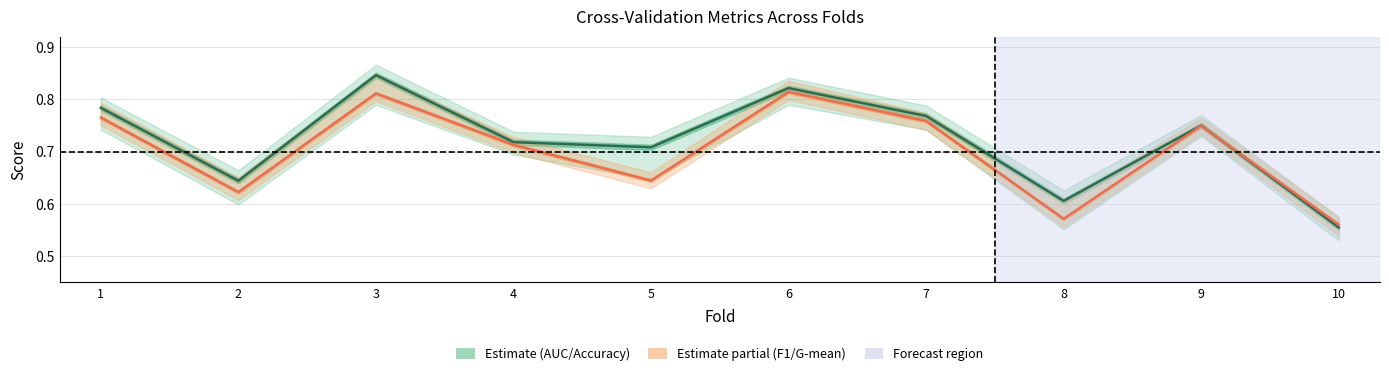

What is the maximum value shown in the chart?

0.8